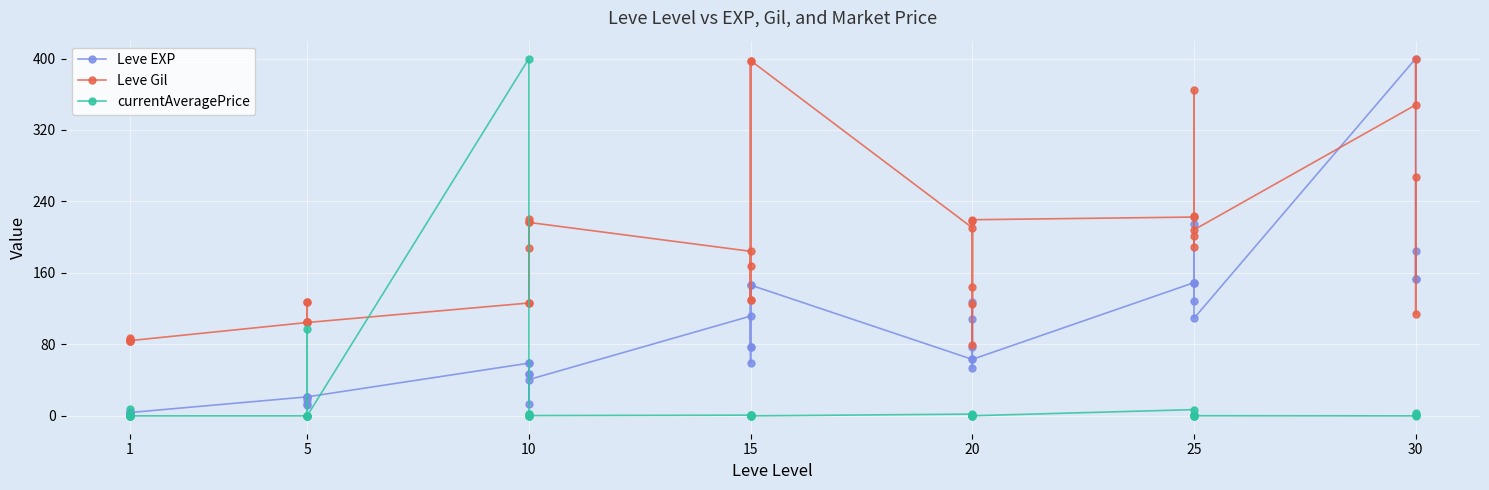

Which series has the widest spread of values?

currentAveragePrice